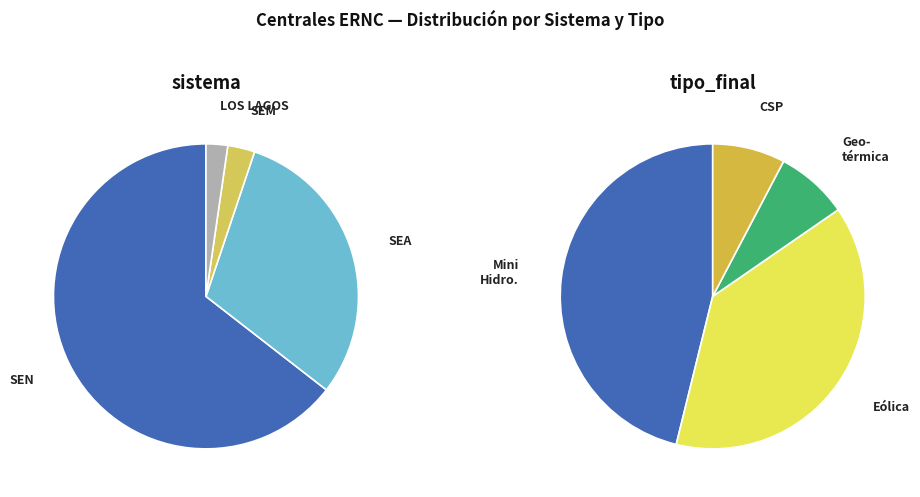

To the nearest percent, what percentage of the pie is SEA?

30%